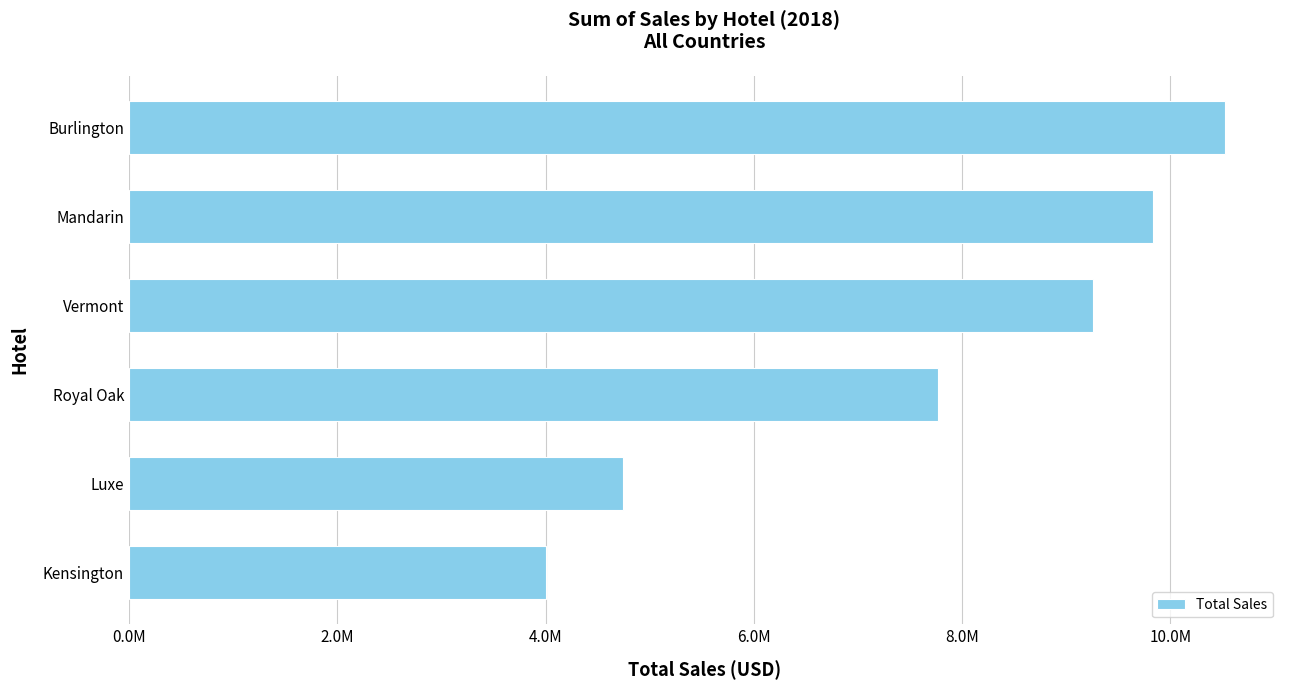

List the labels in order of value, smallest first.

Kensington, Luxe, Royal Oak, Vermont, Mandarin, Burlington